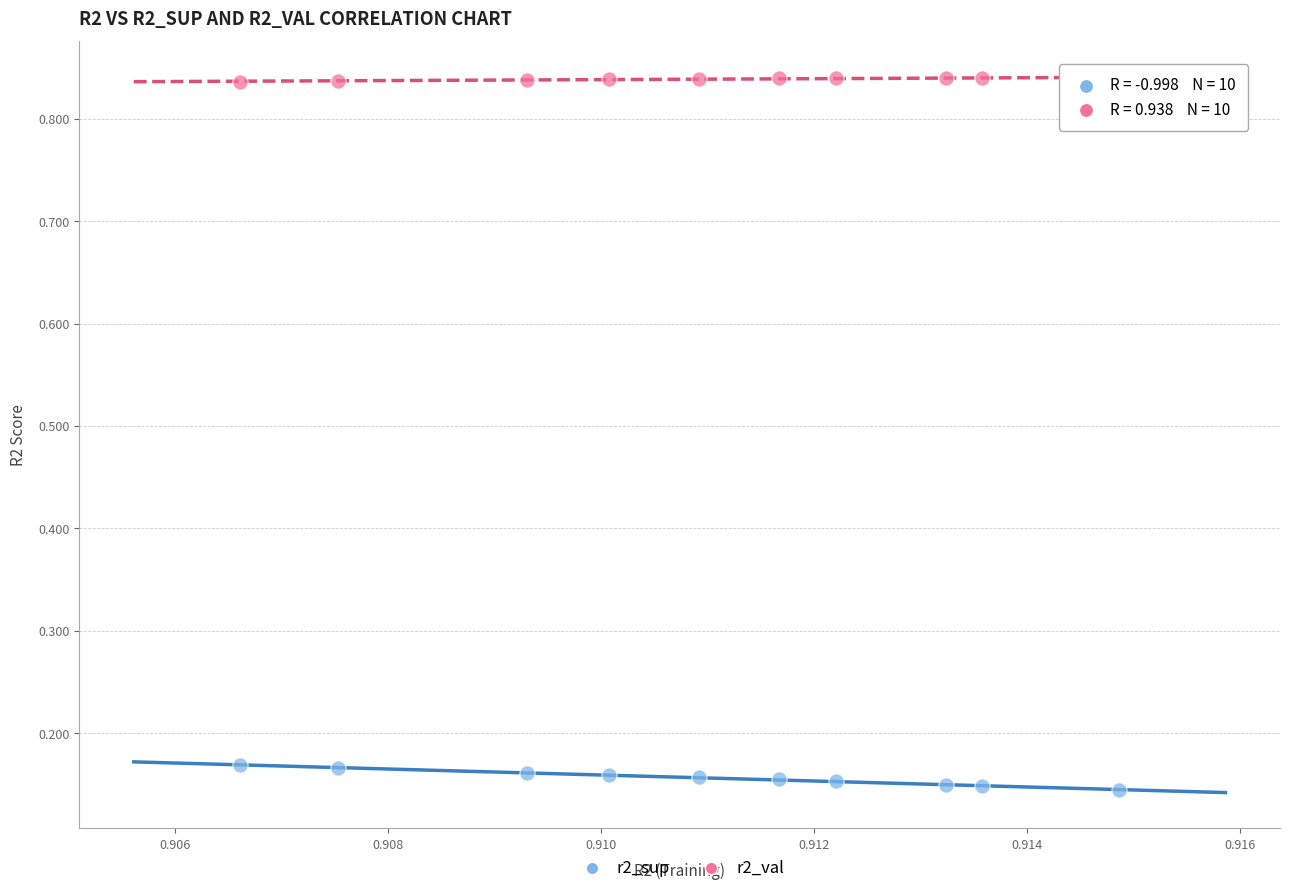

Across all data points, what is the range of Y values (max minus min)?

0.7